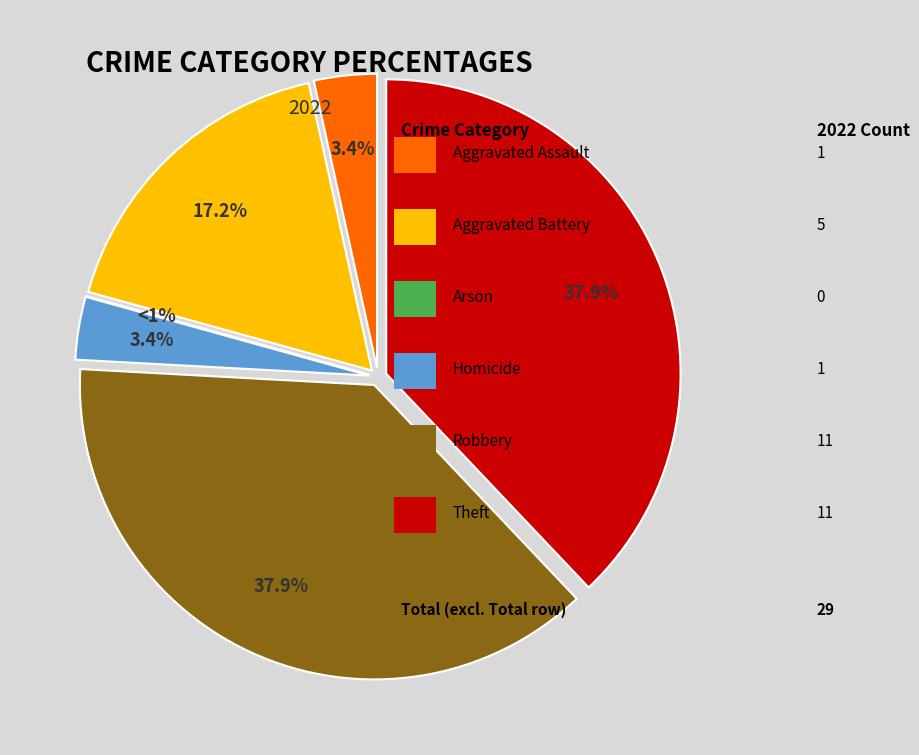

How much of the chart is everything except Aggravated Assault?

96.6%